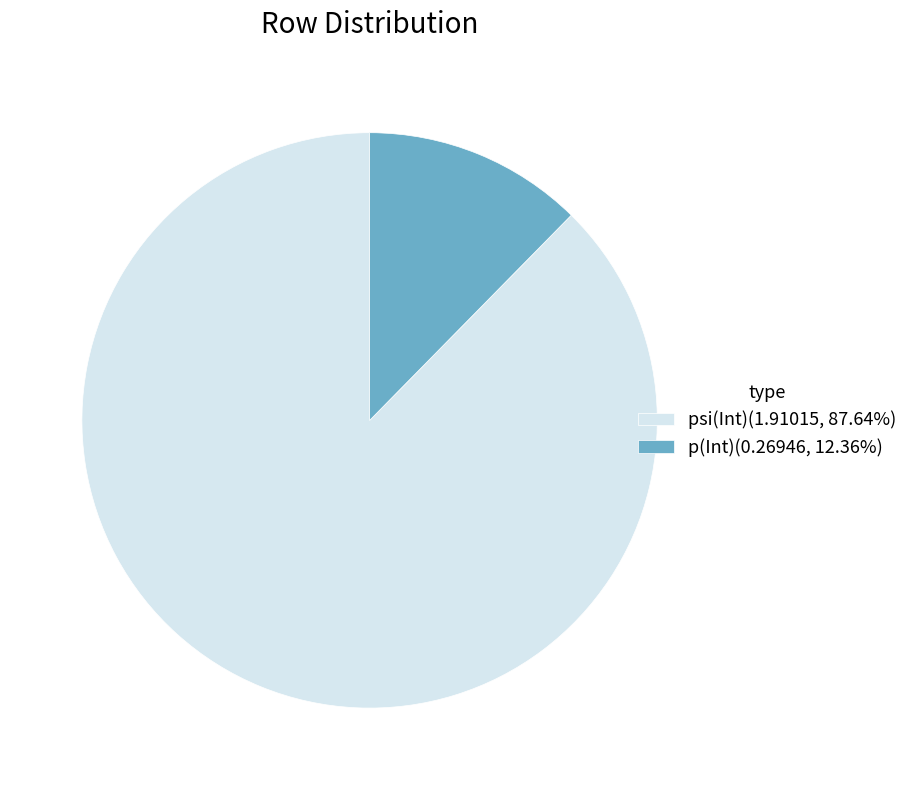

What is the ratio of the value at psi(Int)(1.91015, 87.64%) to the value at p(Int)(0.26946, 12.36%)?

7.1